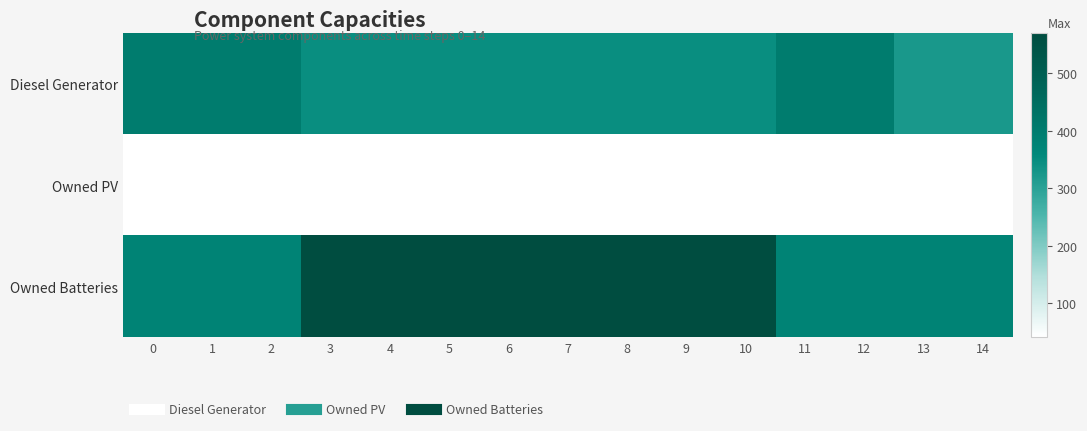

What is the smallest value displayed?

41